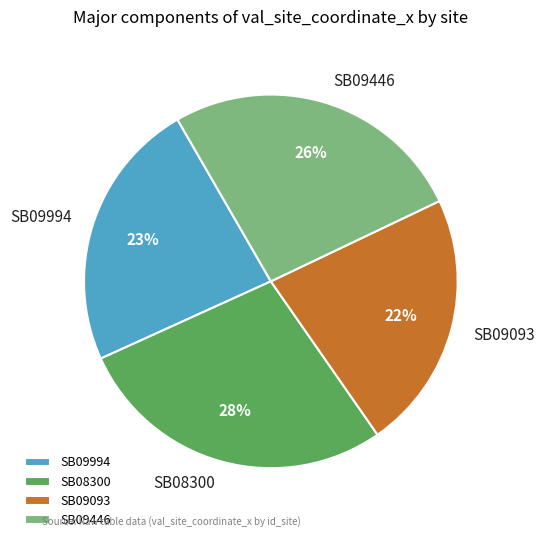

True or false: SB08300 accounts for 17% of the total.

False